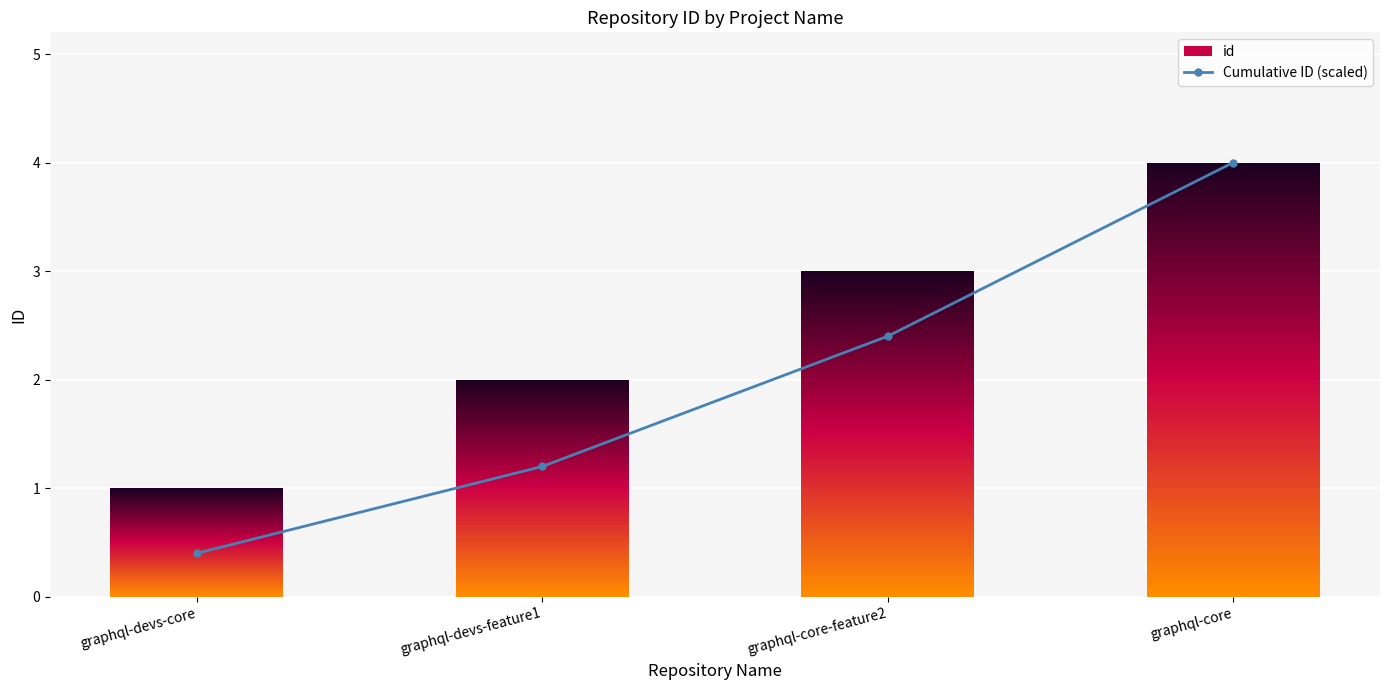

Reading right to left, list all the values displayed in this chart.

4.0	2.4	1.2	0.4